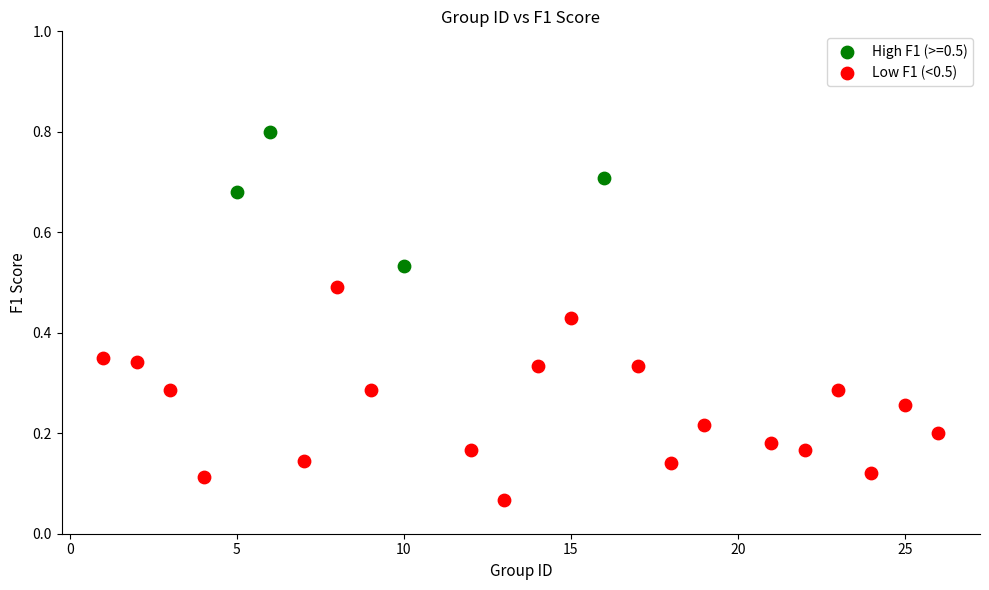

Which series has the largest Y range (max minus min)?

Low F1 (<0.5)